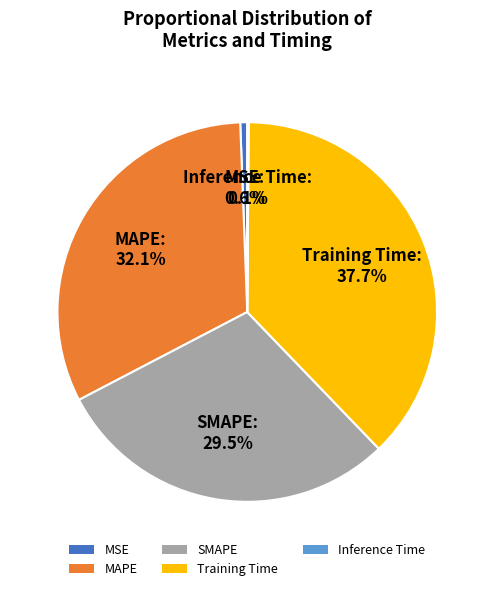

Which has a higher value, MSE or Training Time?

Training Time